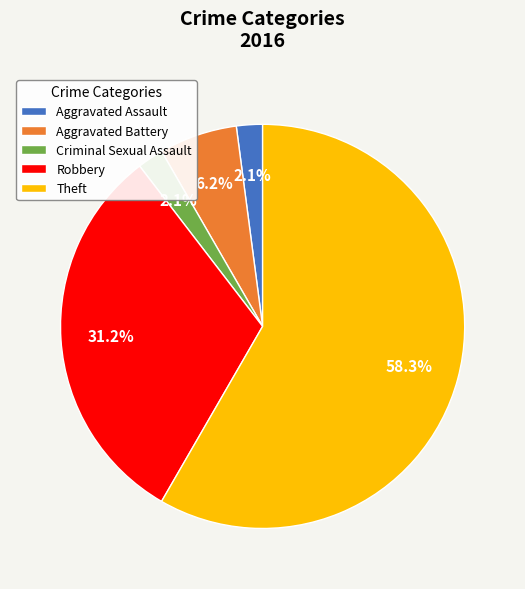

Which slice is the largest?

Theft